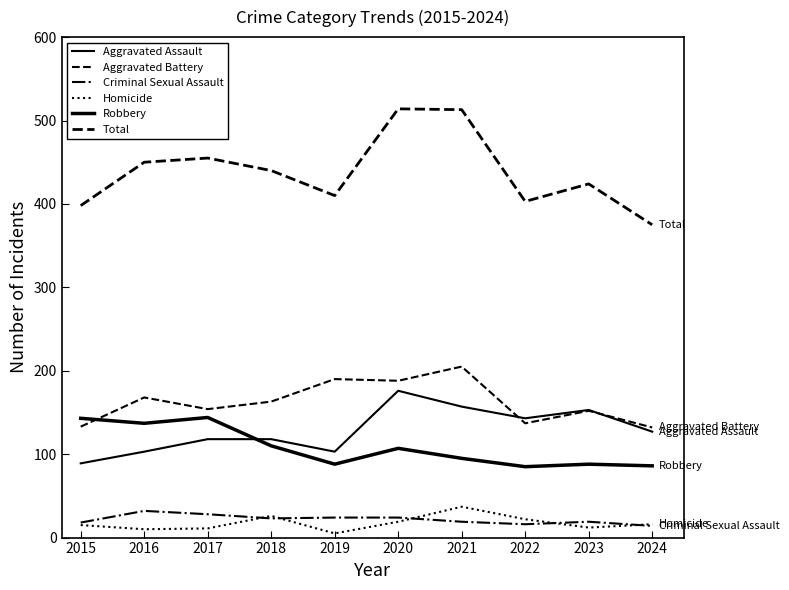

Does the chart display data point markers on the line(s)?

No